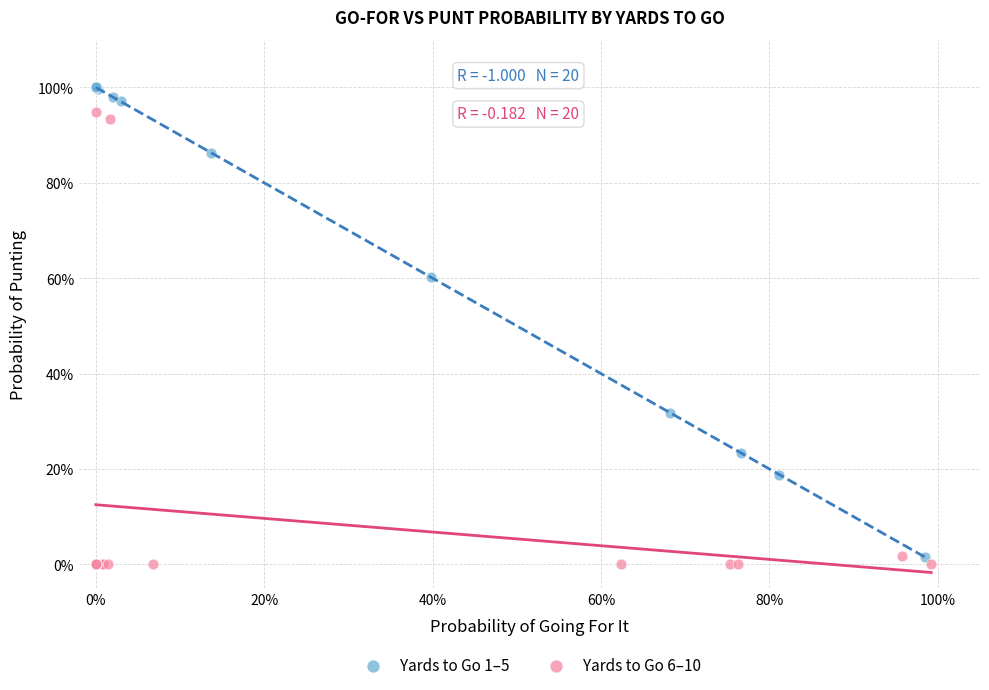

Which series contains the lowest Y value?

Yards to Go 6–10